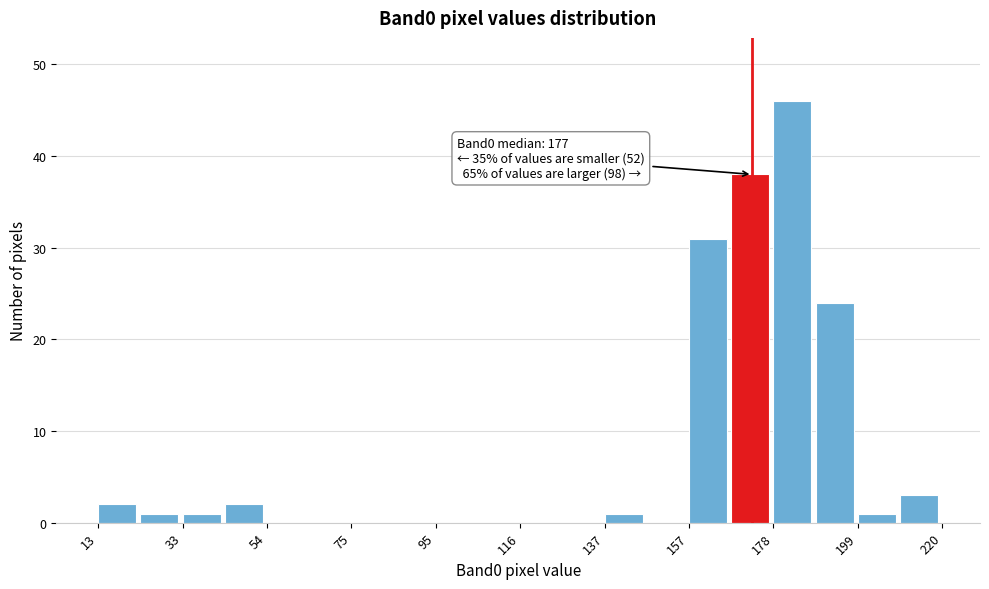

Read against the x-axis, roughly where is the centre of the tallest bar?

185